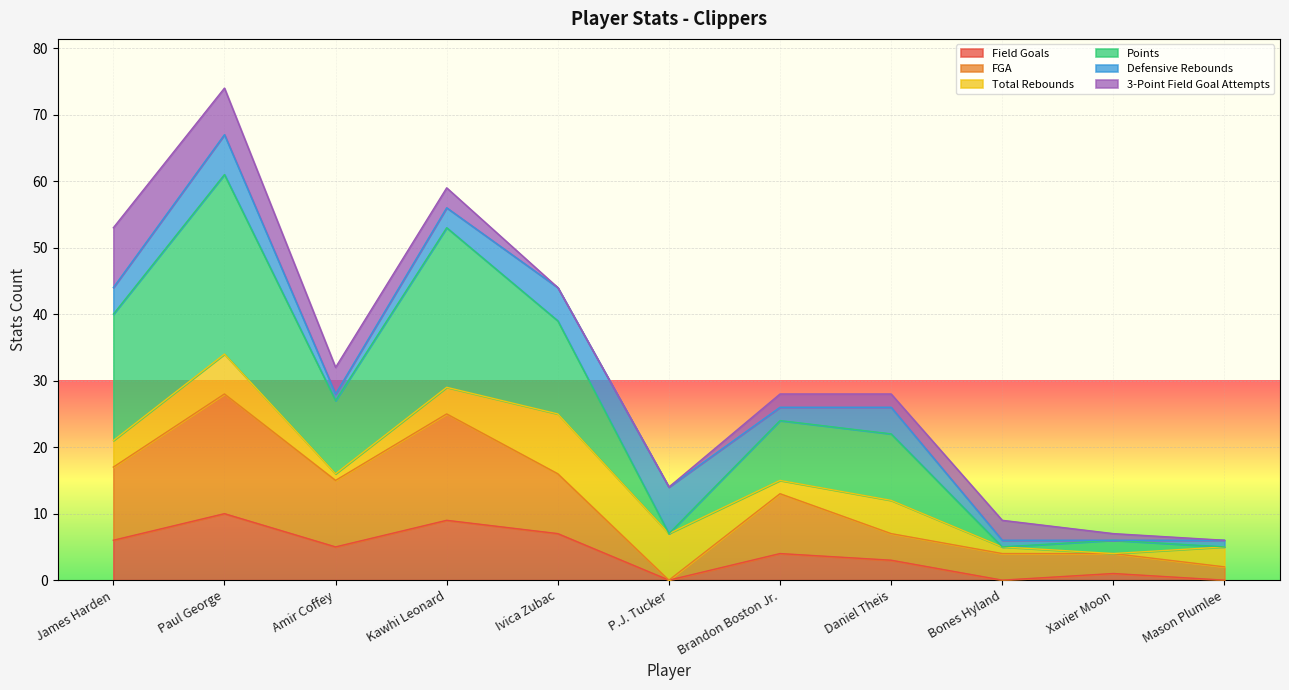

True or false: Field Goals and FGA cross at least once.

False